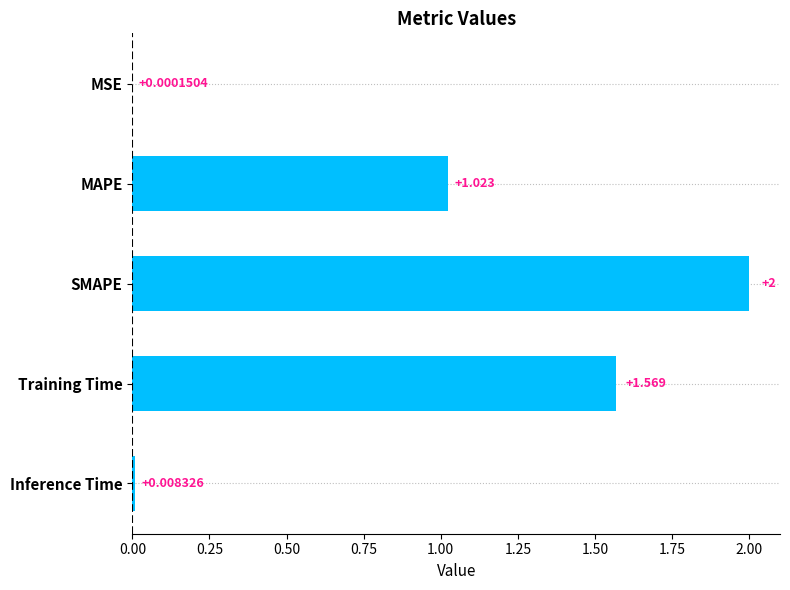

Where is the data nearest to the value 1?

MAPE